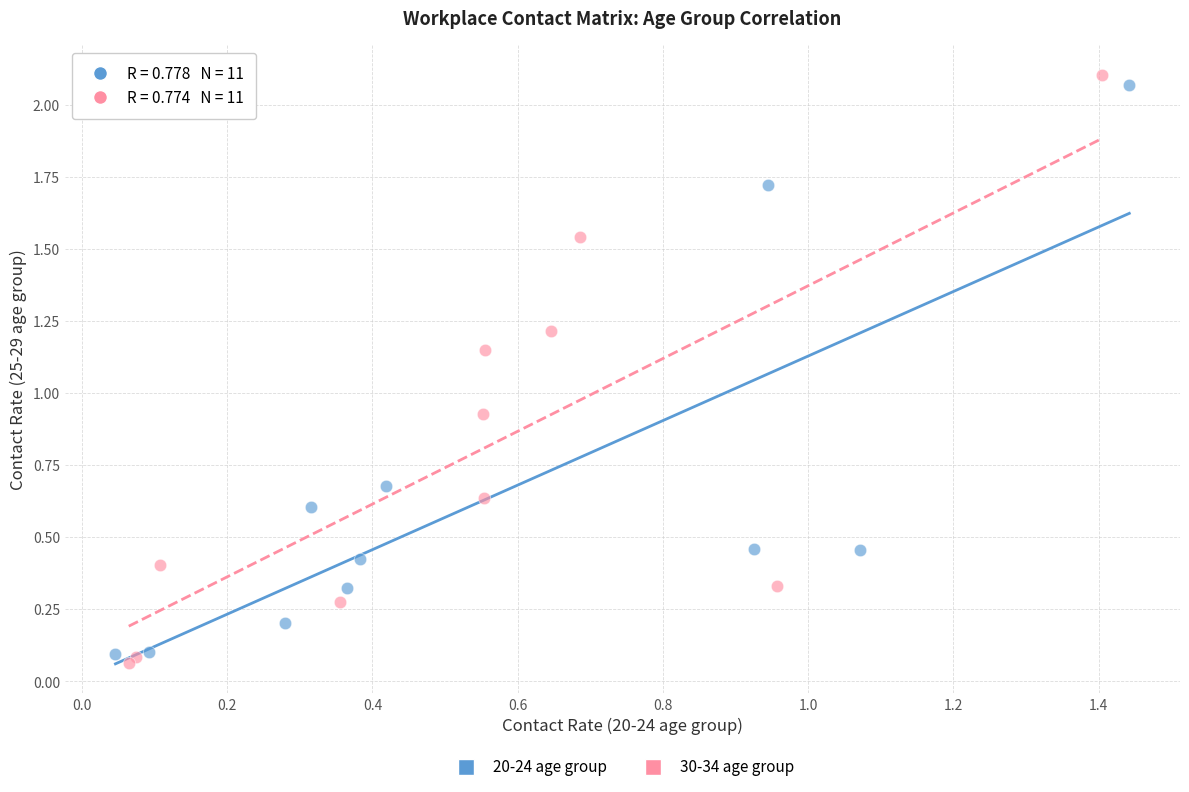

Which series reaches the maximum Y coordinate?

30-34 age group